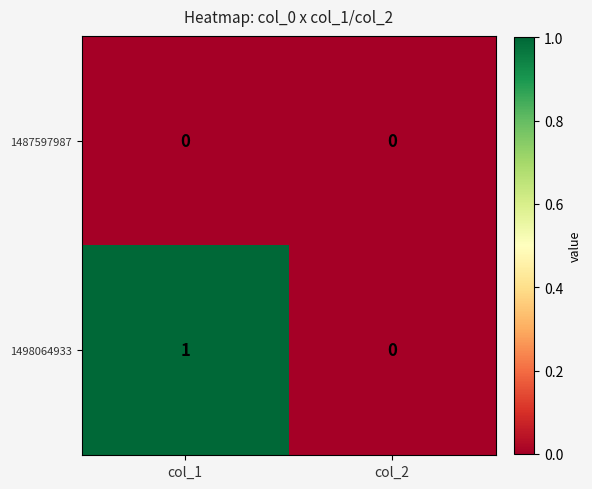

List the series in order of their peak value, highest first.

1498064933, 1487597987